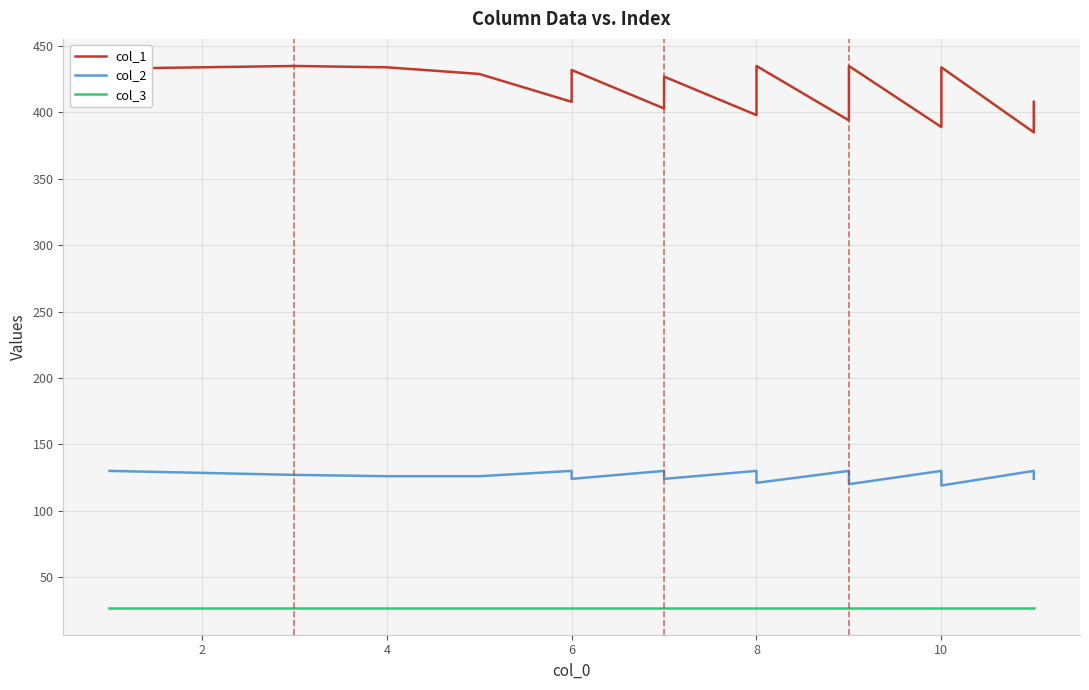

What is the label of the 28th point from the left?

10